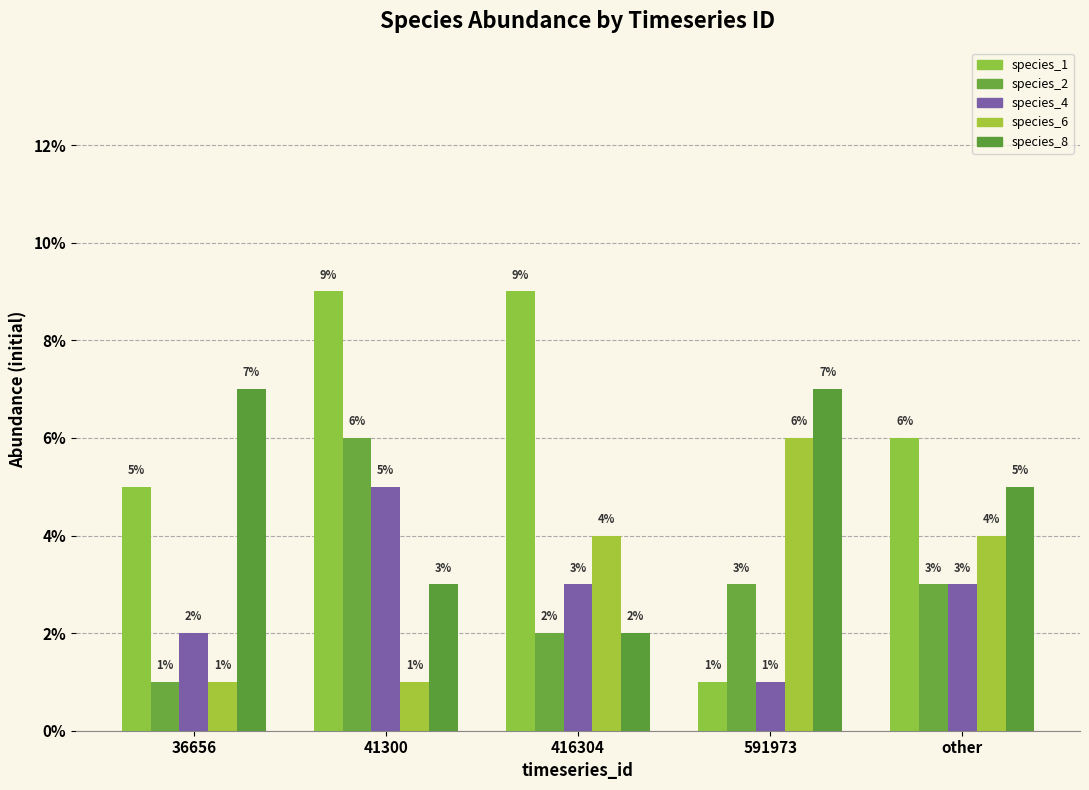

What position from the right is 36656?

5